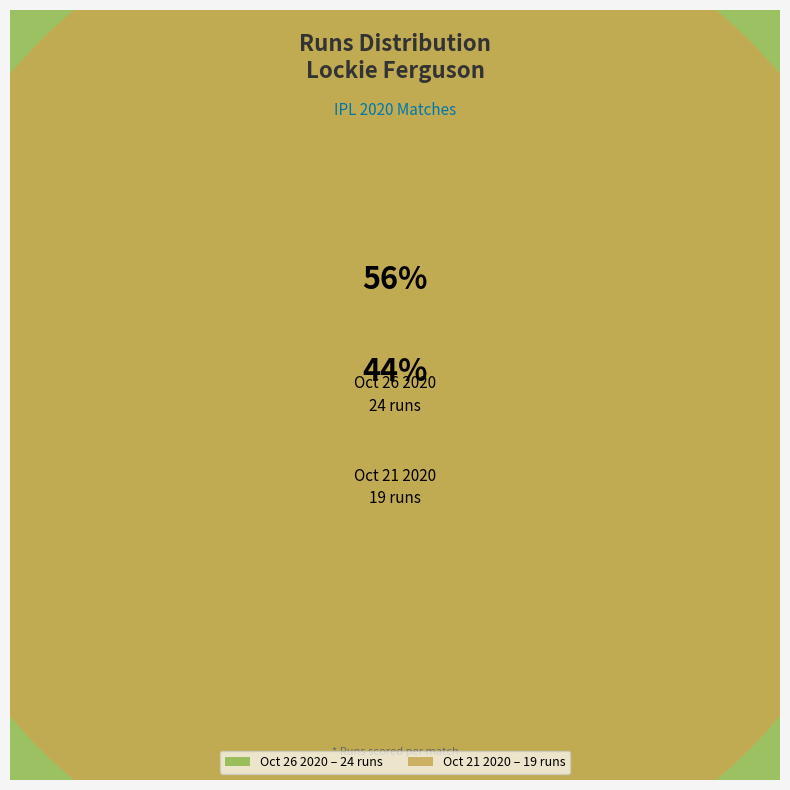

Count the number of slices in the pie.

2